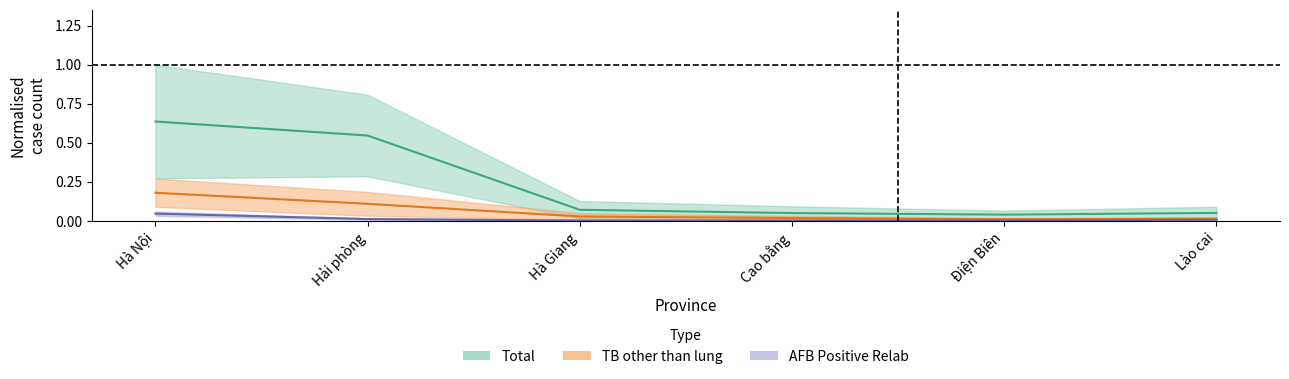

Reading left to right, what are all the values shown in this chart?

Total (mid): 0.6	0.5	0.1	0.1	0.0	0.1
TB other than lung (mid): 0.2	0.1	0.0	0.0	0.0	0.0
AFB Positive Relab (mid): 0.0	0.0	0.0	0.0	0.0	0.0